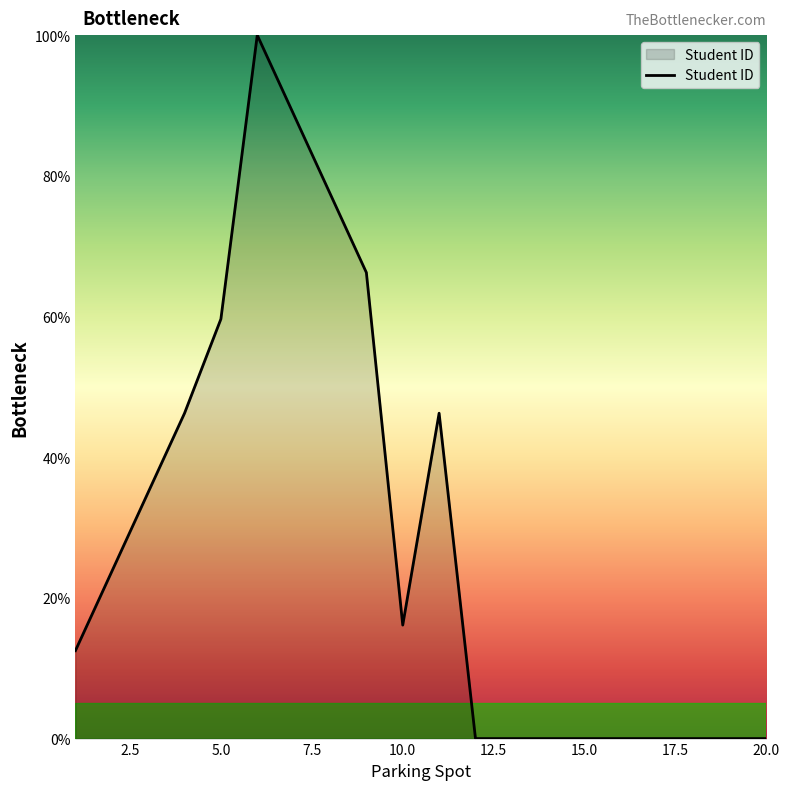

What is the maximum value shown in the chart?

100.0